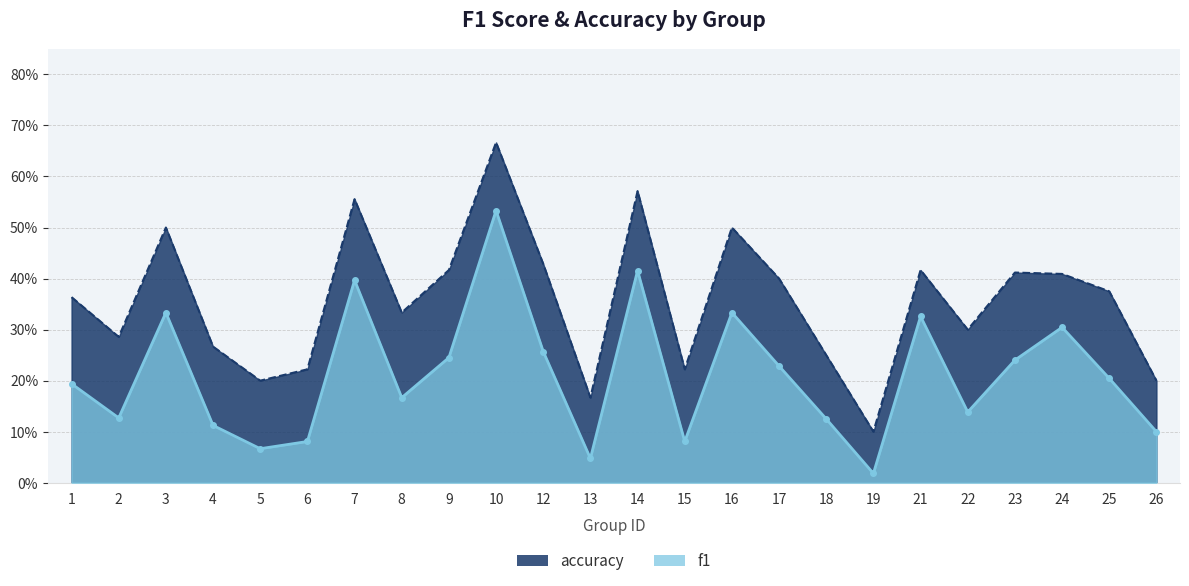

At which category does accuracy reach its first local valley?

2